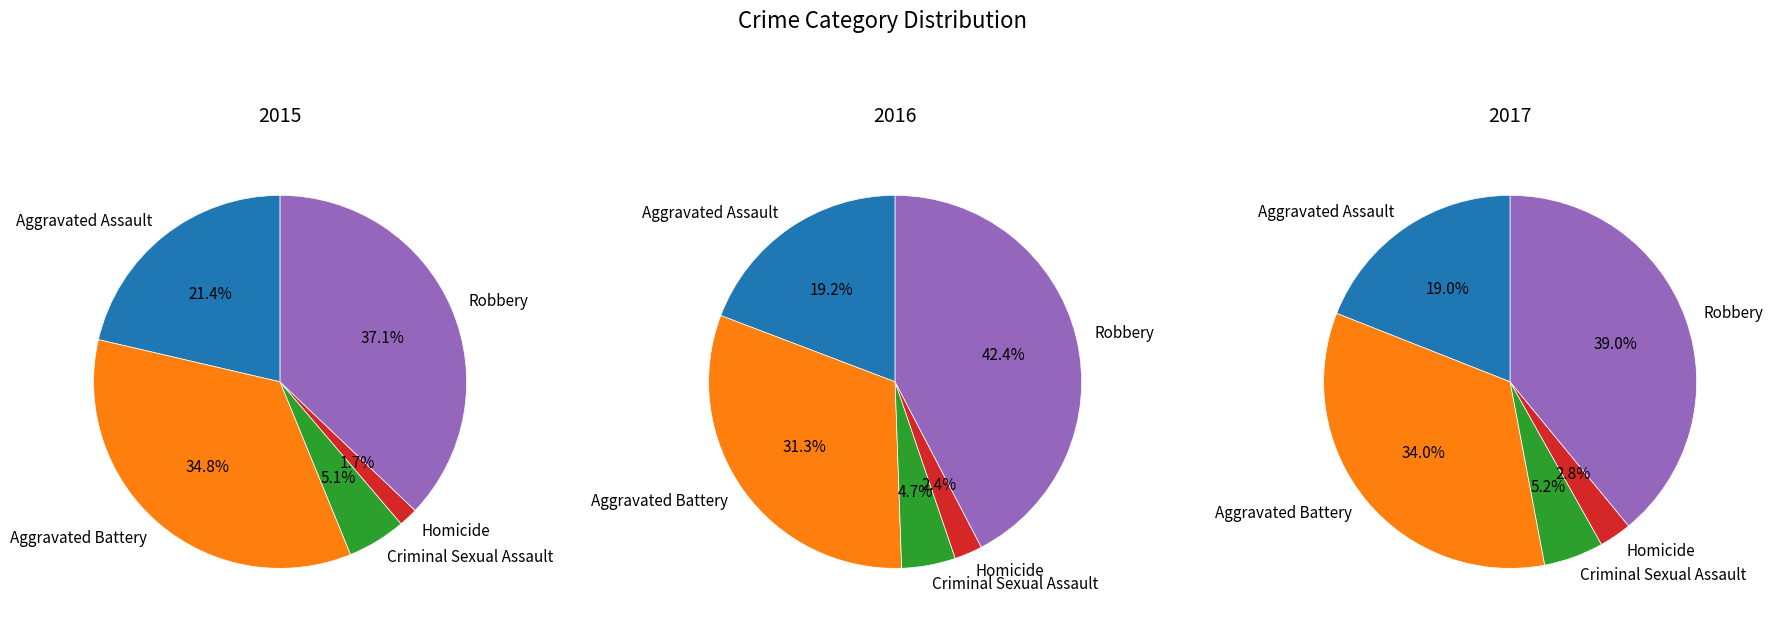

True or false: Aggravated Assault accounts for 31% of the total.

False